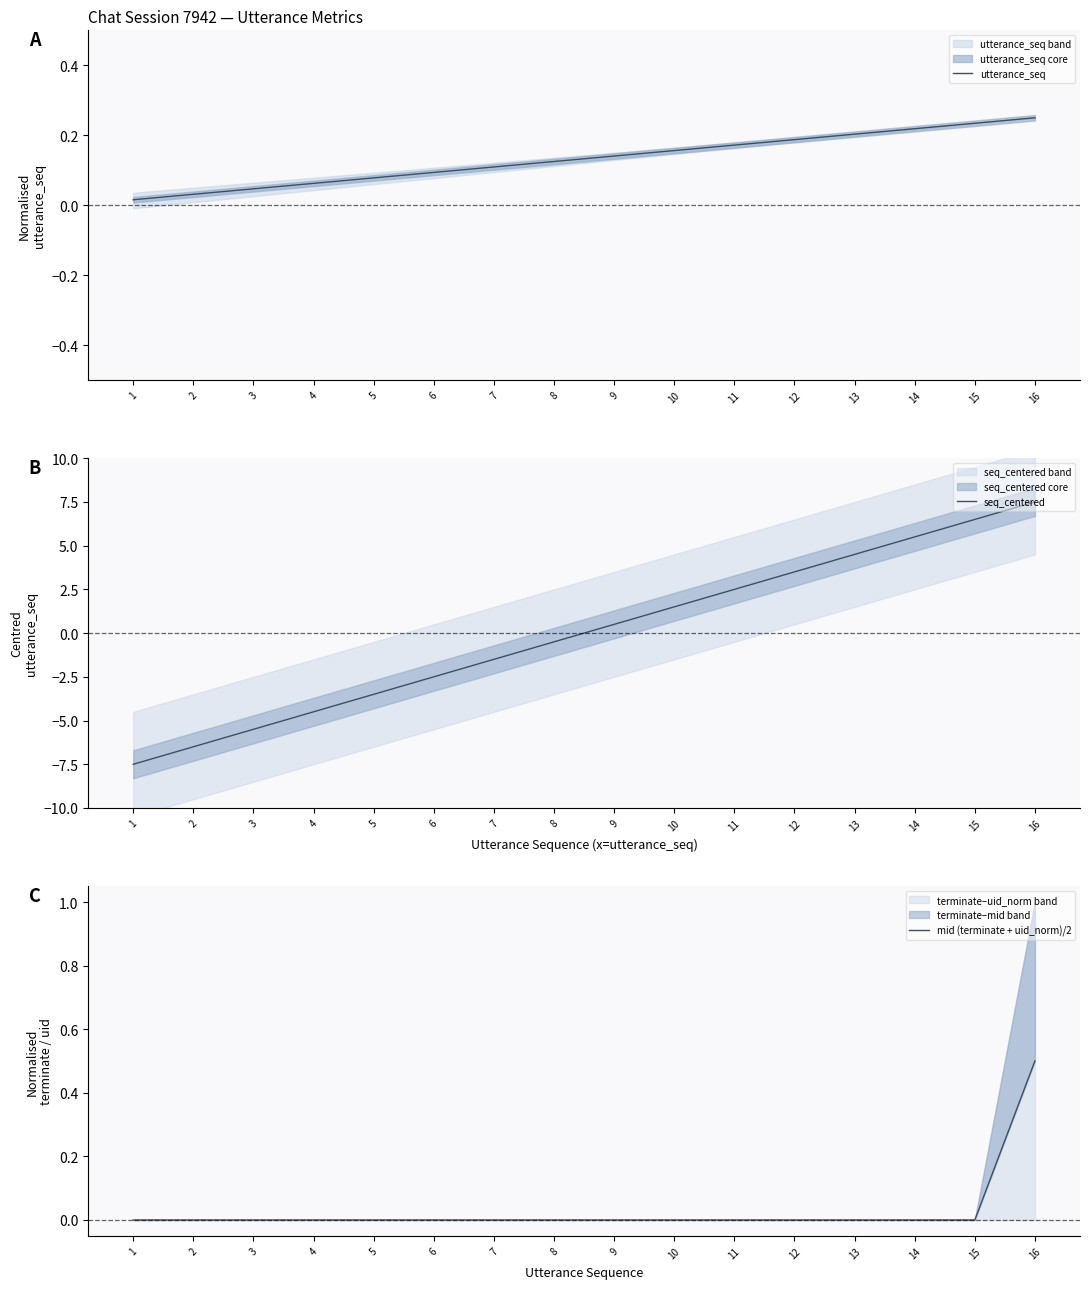

What is the spread (max minus min) of values at 12?

3.5